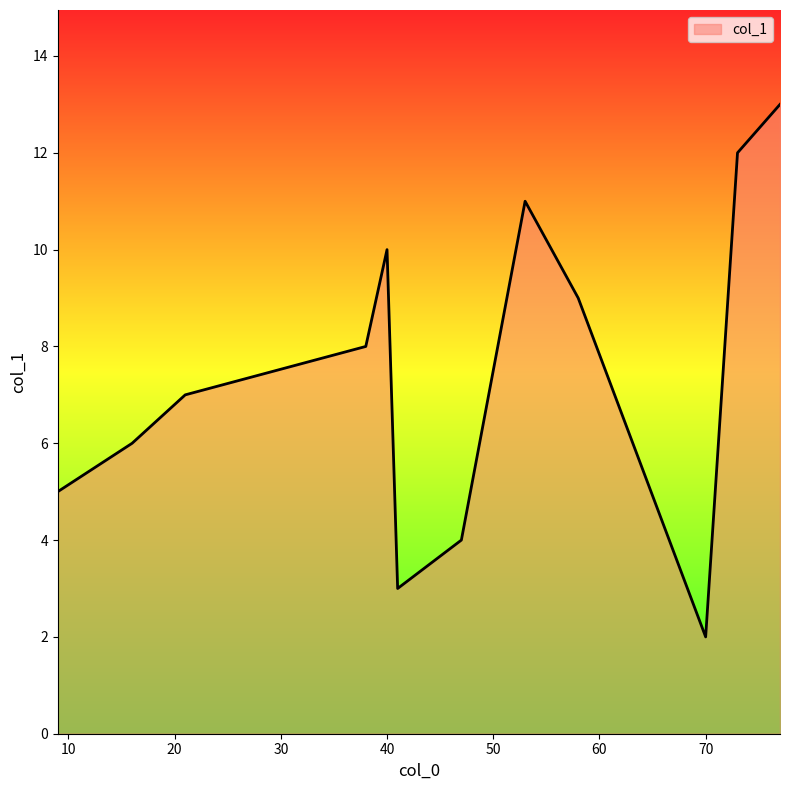

What is the minimum value shown in the chart?

2.0